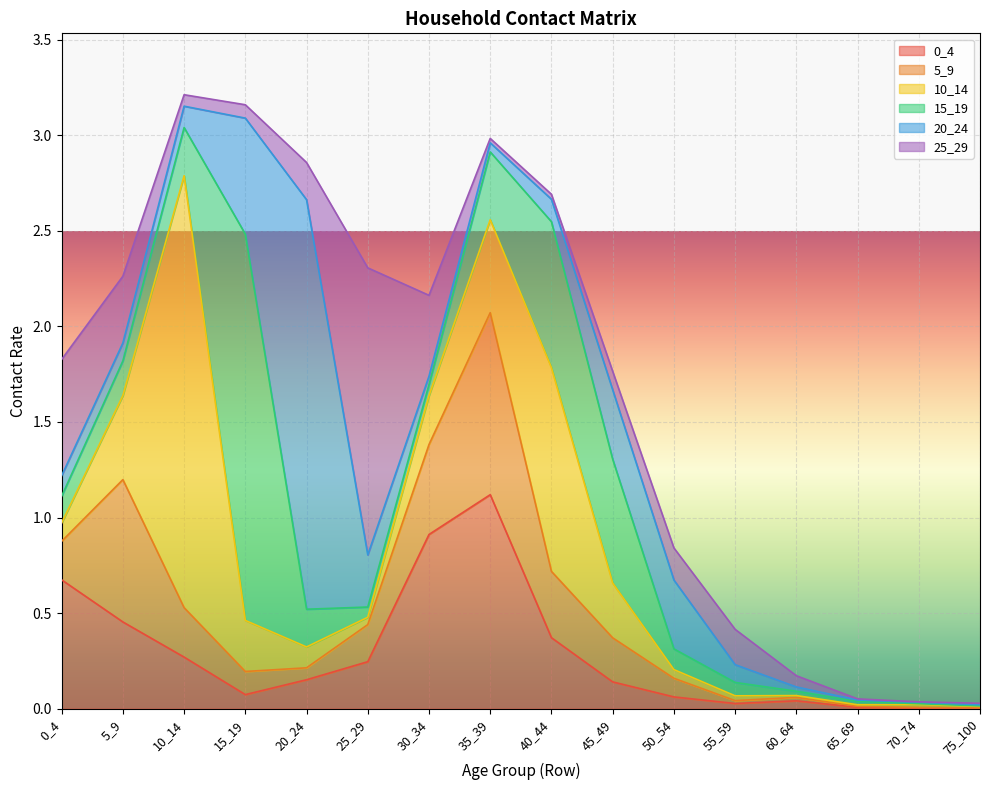

What is the difference between the second highest and minimum values in the 0_4 series?

0.9